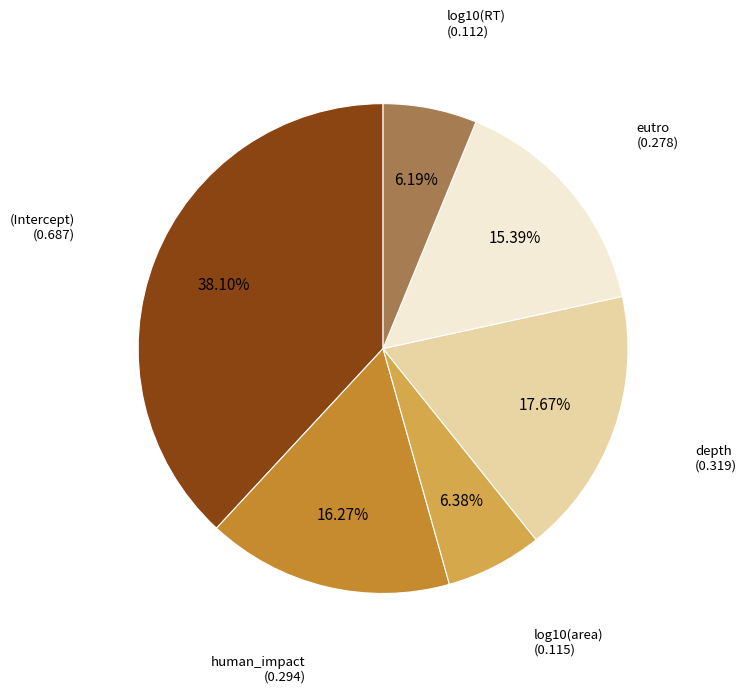

Count the number of slices in the pie.

6